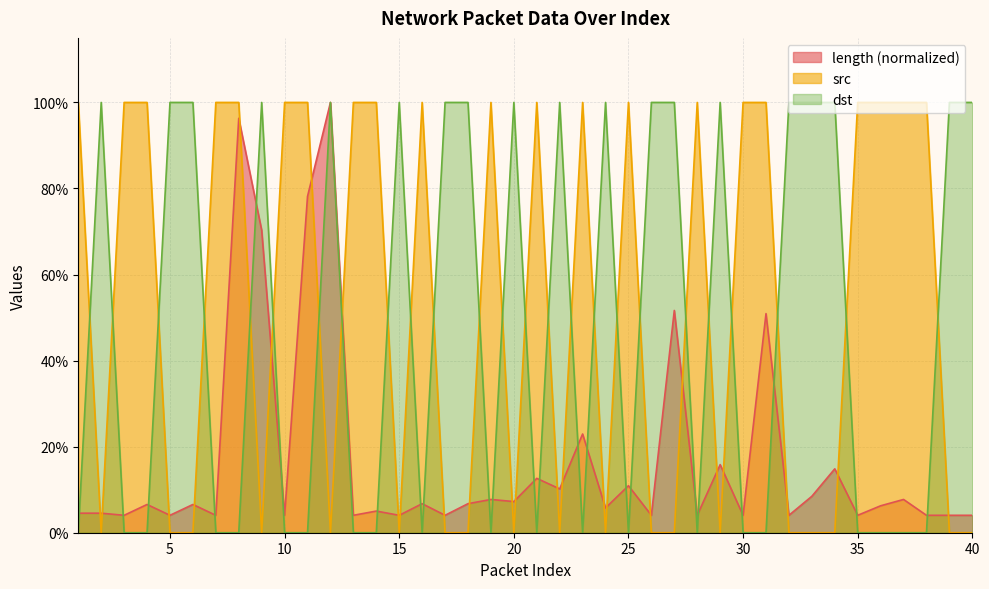

True or false: dst and src intersect in this chart.

True